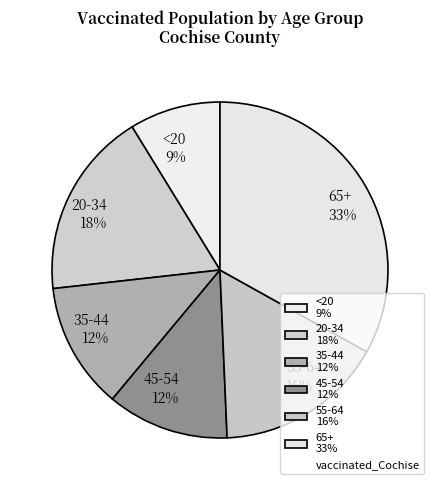

What percentage is the 20-34 slice, to the nearest percent?

18%